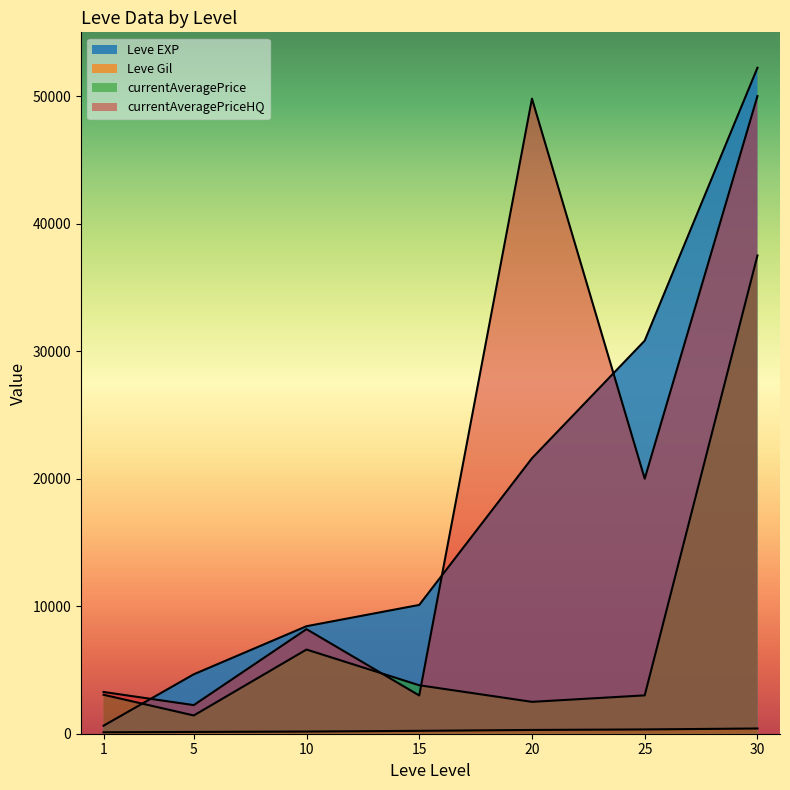

Reading left to right, what are all the values shown in this chart?

Leve EXP: 630.0	4660.0	8430.0	10100.0	21600.0	30820.0	52220.0
Leve Gil: 112.0	140.0	170.0	226.0	295.0	336.0	410.0
currentAveragePrice: 3054.7	1431.8	6600.8	3800.0	2499.5	3007.5	37499.8
currentAveragePriceHQ: 3274.0	2243.0	8200.2	3000.0	49800.0	20000.0	50000.0